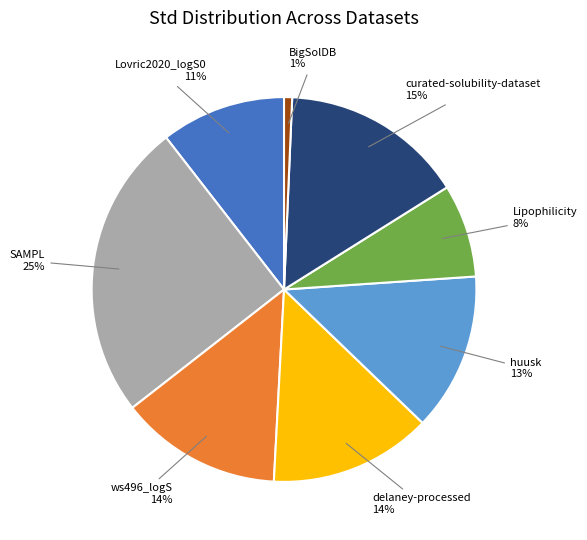

To the nearest percent, what is the difference between the largest and smallest slice percentages?

24%